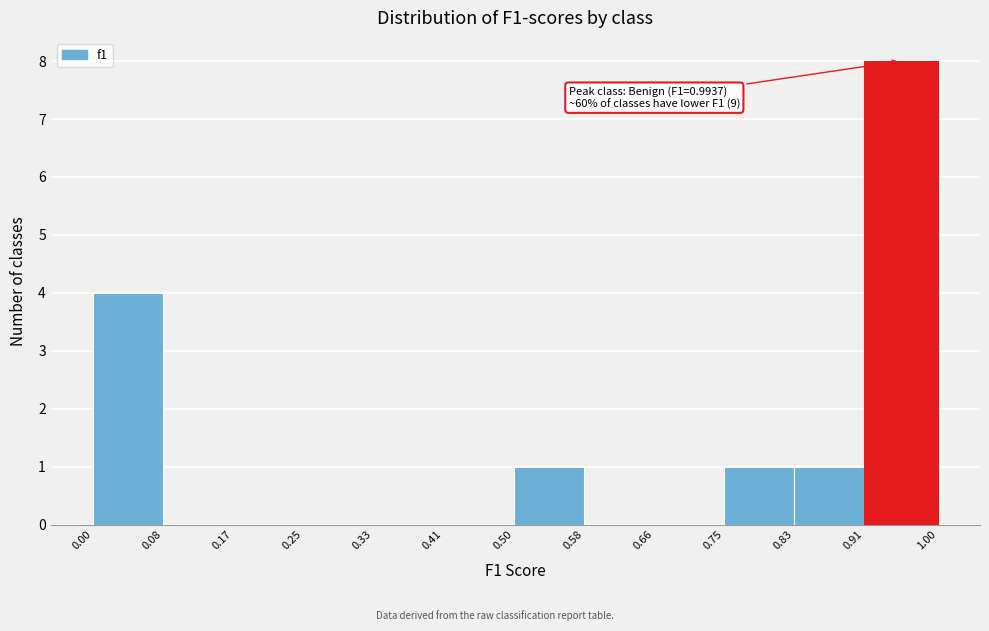

Over which range of the x-axis is the bar tallest?

0.91 to 1.00